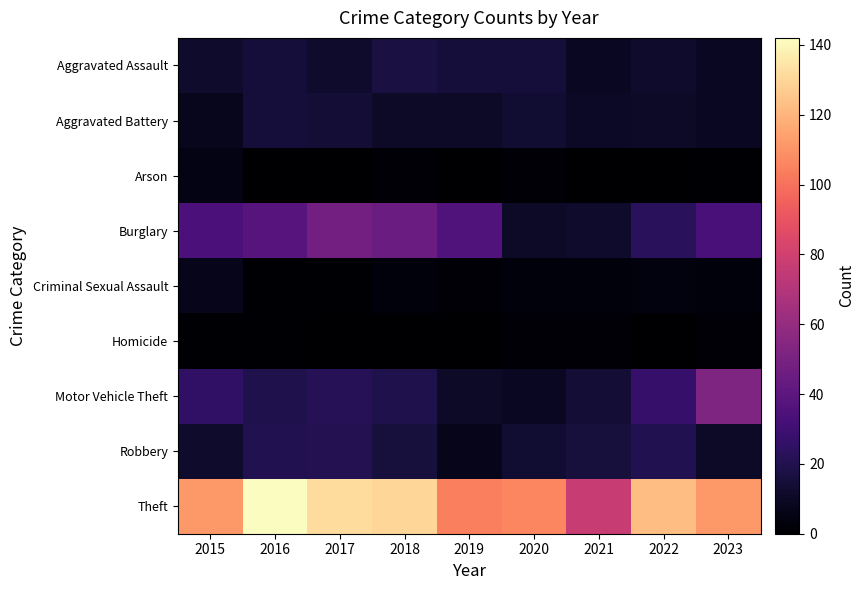

How many distinct data groups are displayed?

9